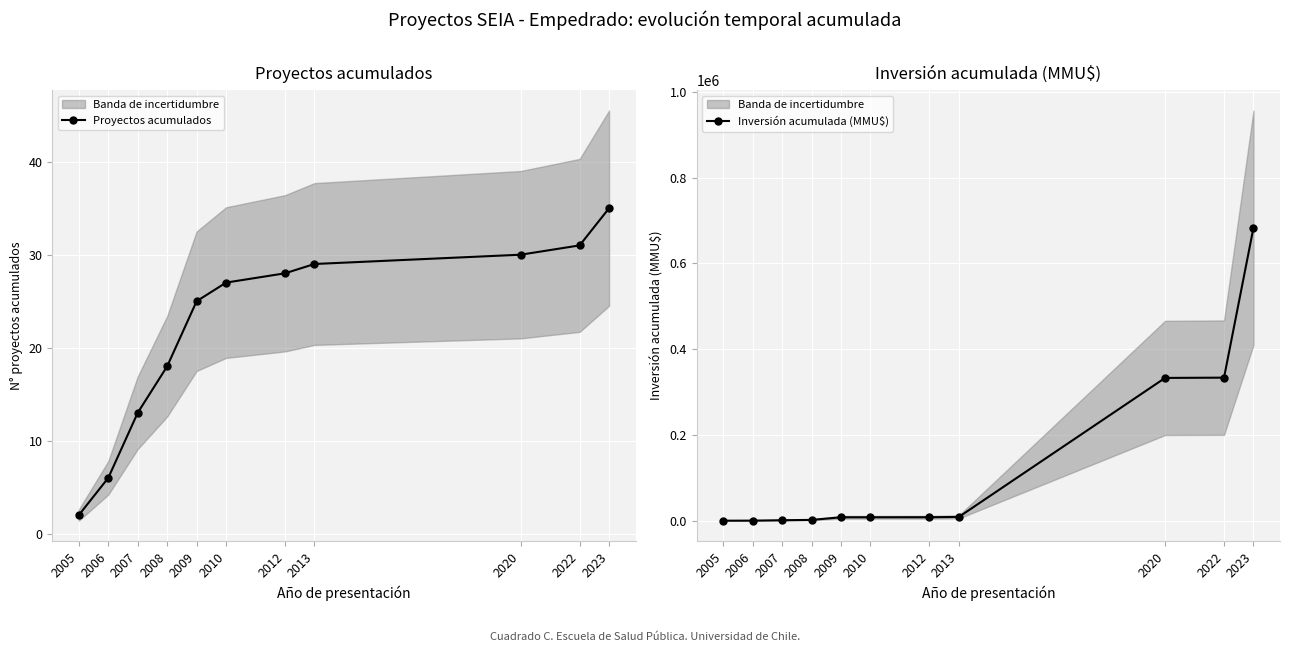

Reading left to right, what are all the values shown in this chart?

Proyectos acumulados: 2	6	13	18	25	27	28	29	30	31	35
Inversión acumulada (MMU$): 0	144	1088	1838	7960	7960	8060	8815	332835	333490	683004